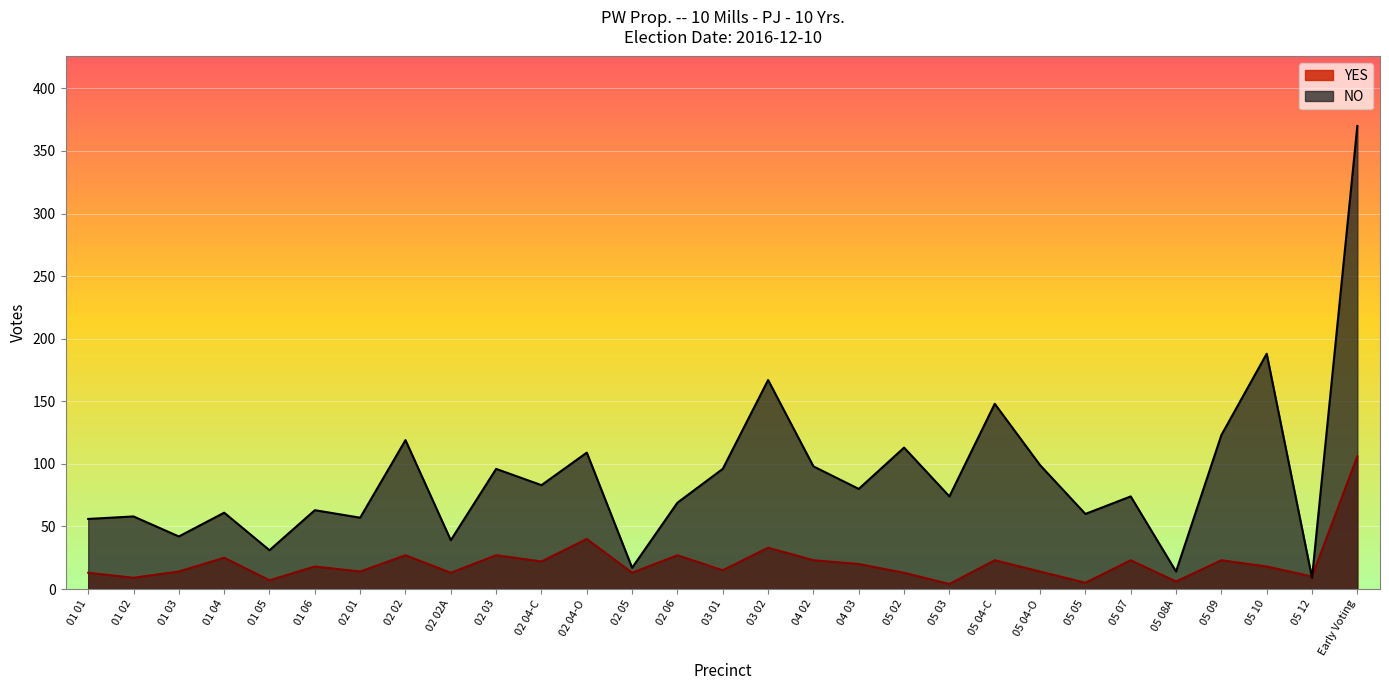

List the series in order of their peak value, lowest first.

YES, NO